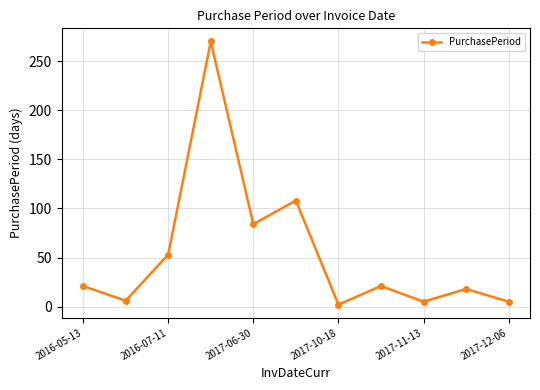

True or false: the data has more than 1 interior local peaks.

True